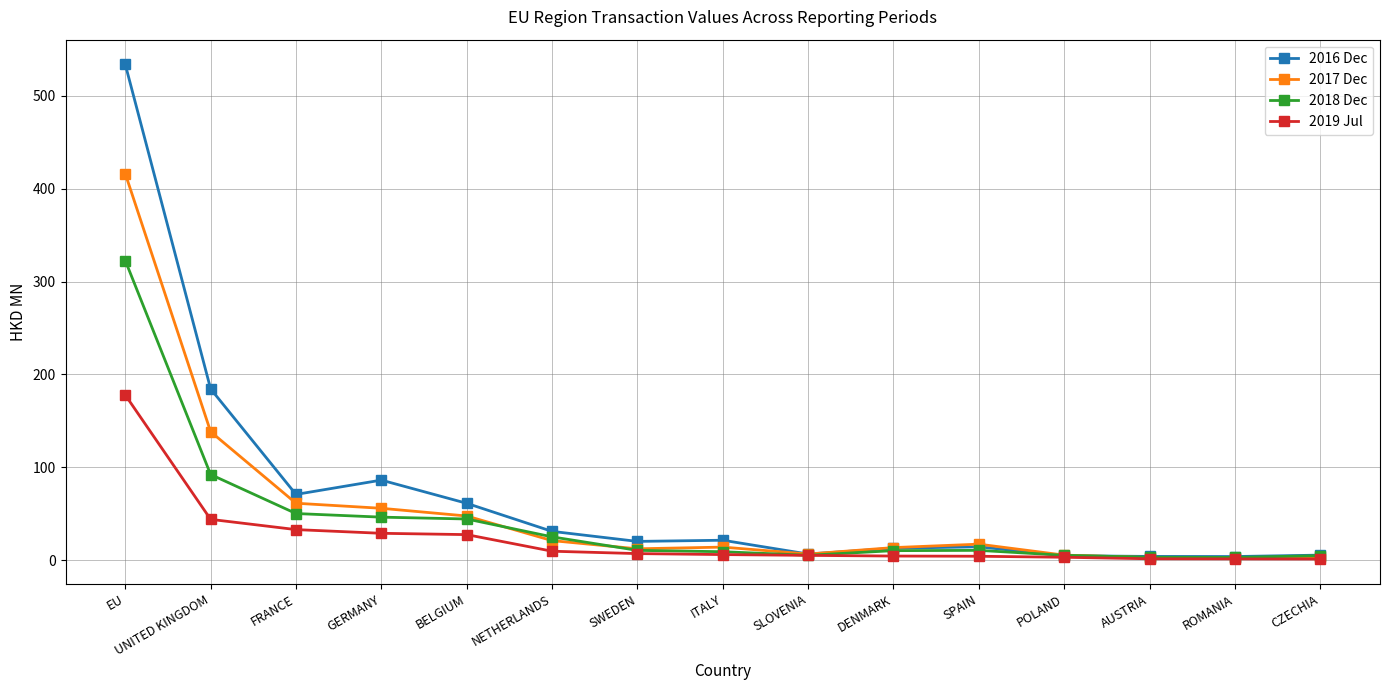

Where is 2018 Dec nearest to the value 162?

UNITED KINGDOM